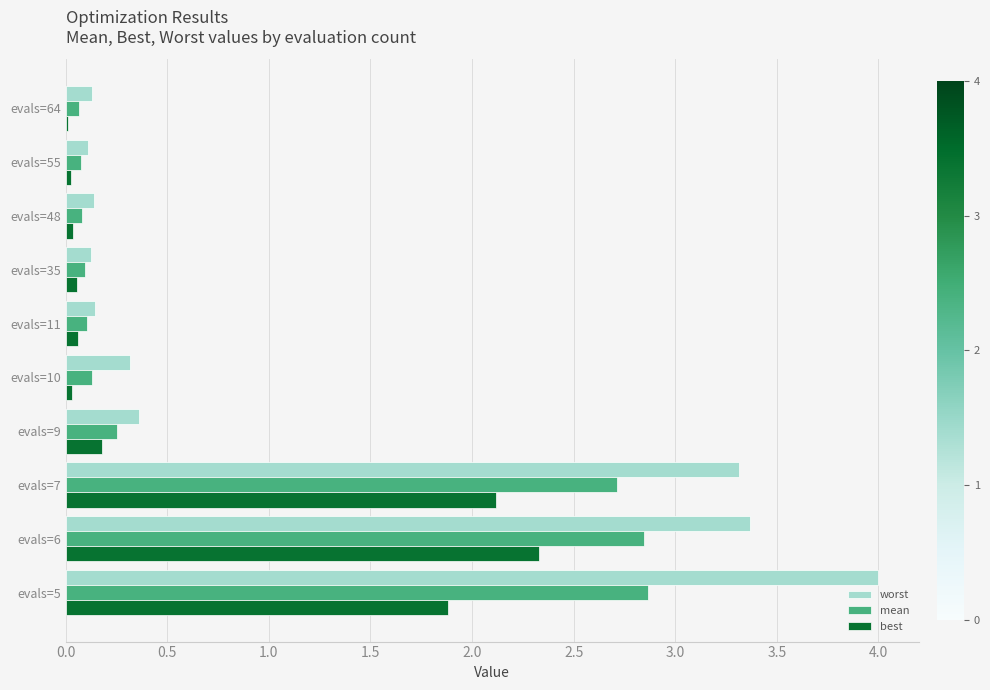

Which label corresponds to the largest value in the chart?

evals=5